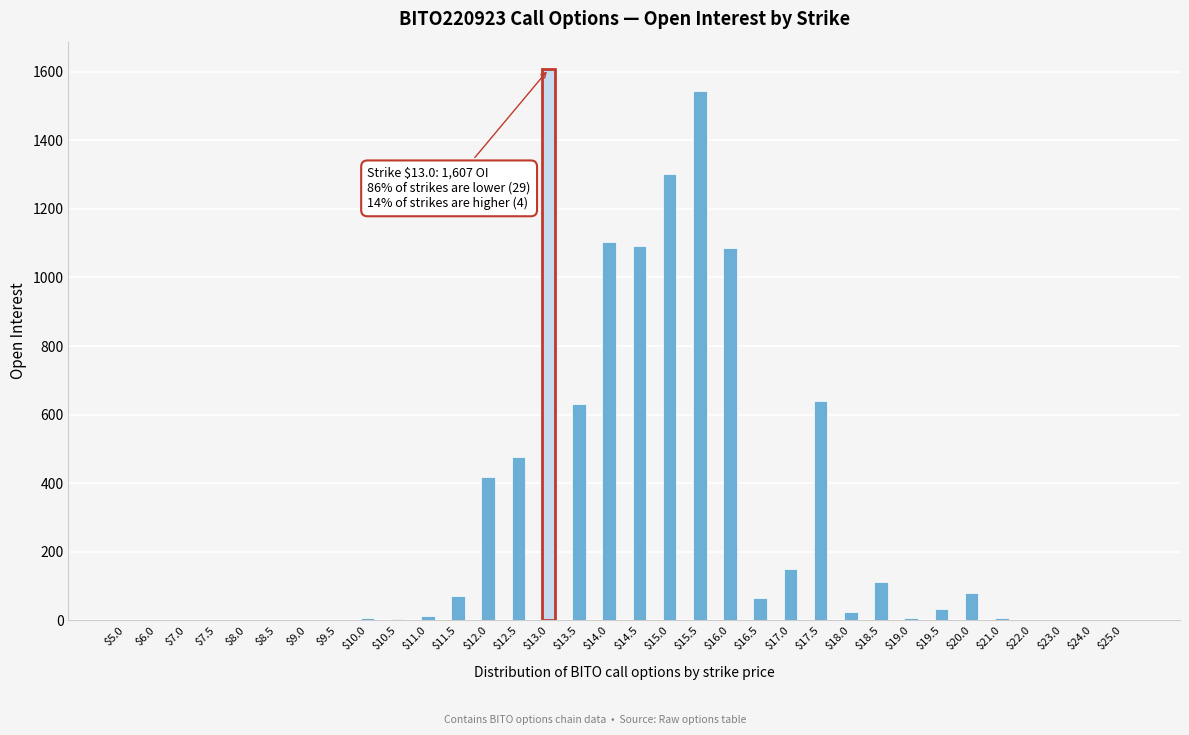

What is the sum of all values?

10471